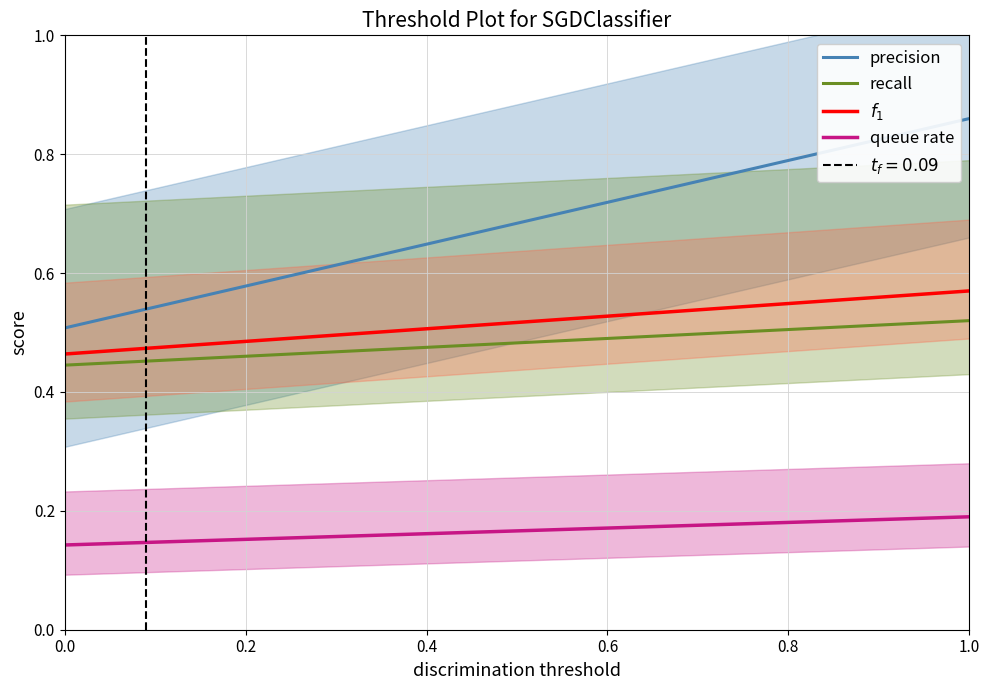

What is the value of the queue rate point at the 13th from the left?

0.2